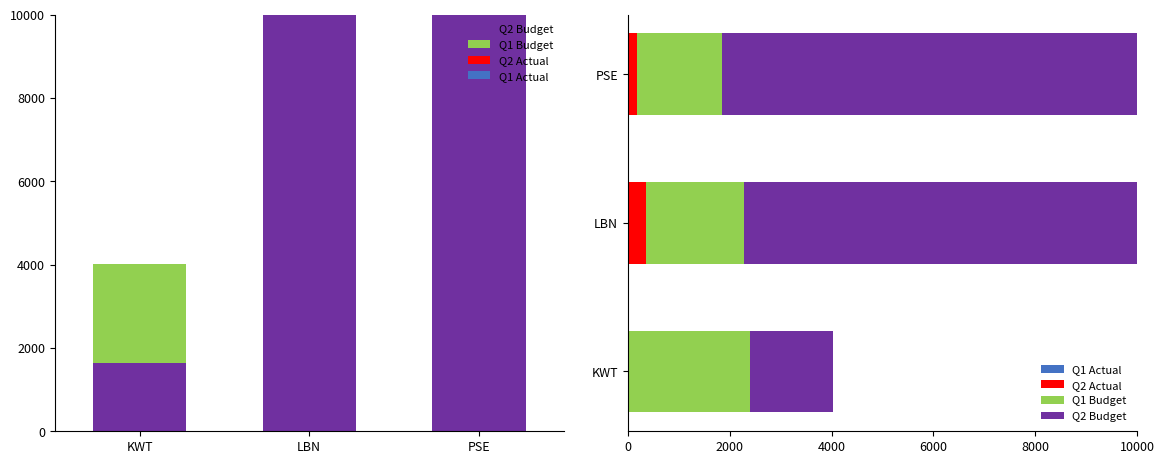

At which label does Q2 Budget reach its minimum?

KWT